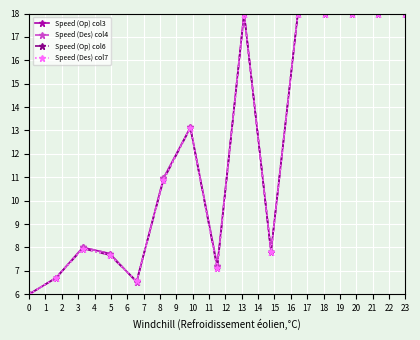

What are all the series names shown in the legend?

Speed (Op) col3, Speed (Des) col4, Speed (Op) col6, Speed (Des) col7